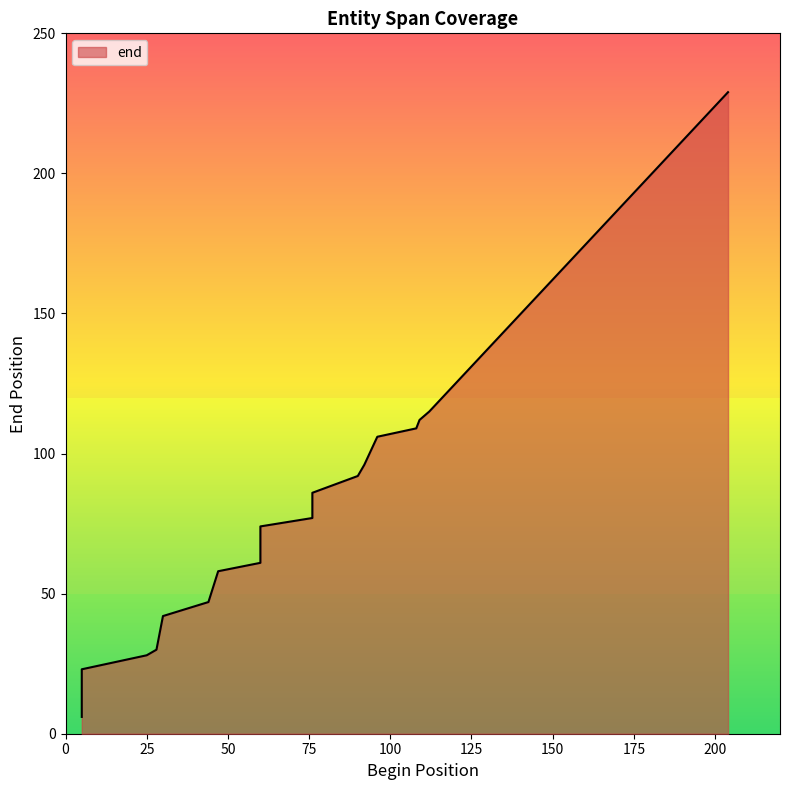

True or false: there are more than 2 points higher than both neighbors.

False